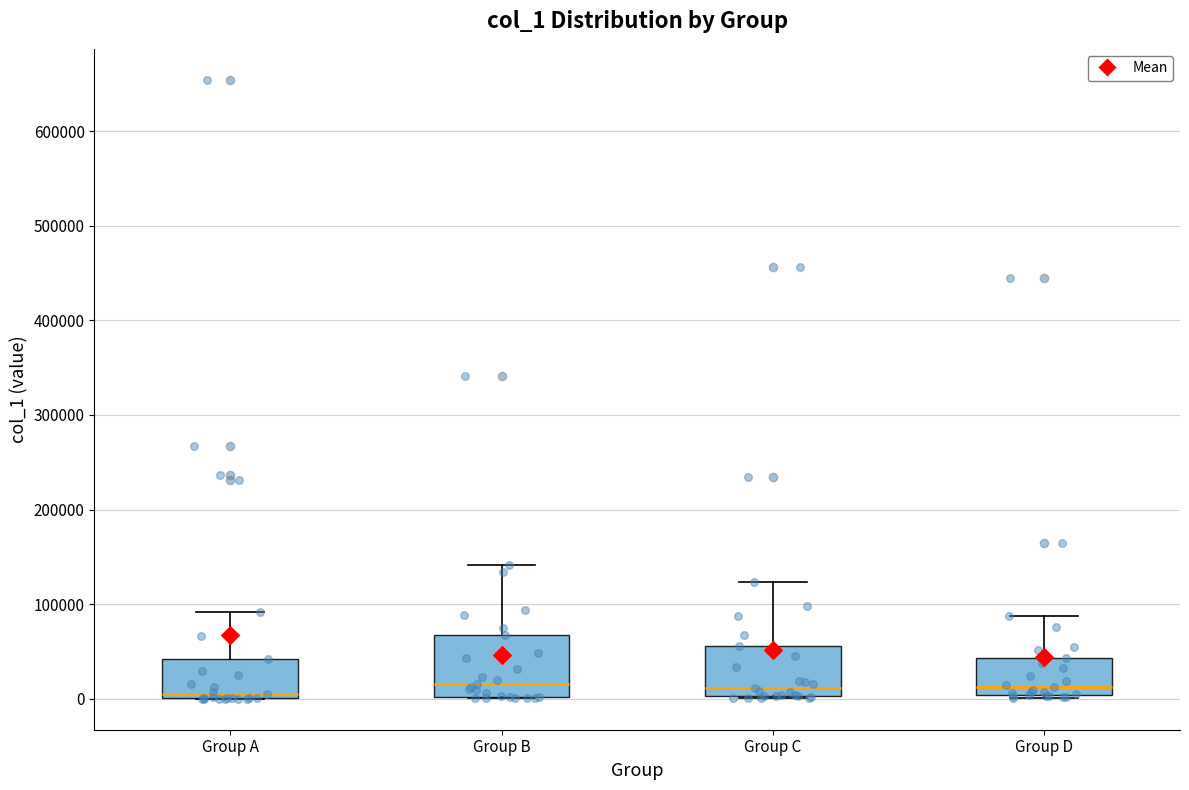

Reading left to right, read every box against the y-axis: the position of its median line, the range the box covers, and the ends of its whiskers. The values are not printed on the chart, so give them approximately, as read against the axis.

Group A: median 10000, box 0 to 40000, whiskers 0 to 90000
Group B: median 20000, box 0 to 70000, whiskers 0 to 140000
Group C: median 10000, box 0 to 60000, whiskers 0 to 120000
Group D: median 10000, box 0 to 40000, whiskers 0 to 90000